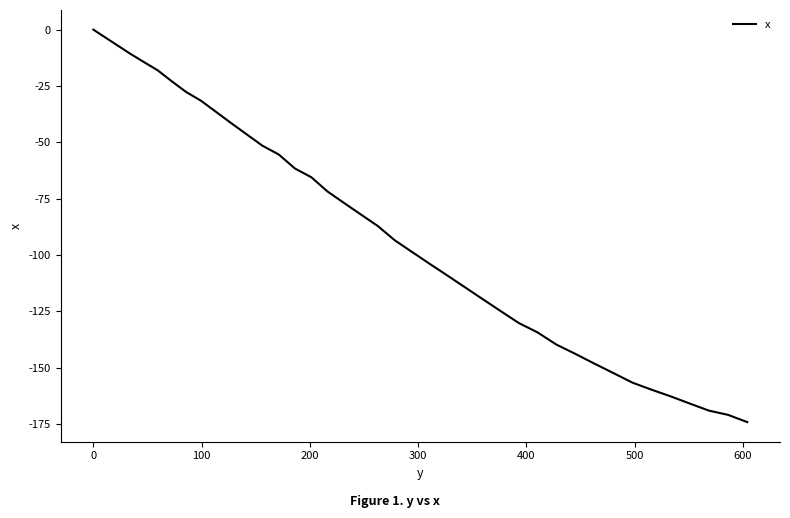

What is the smallest value displayed?

-174.1